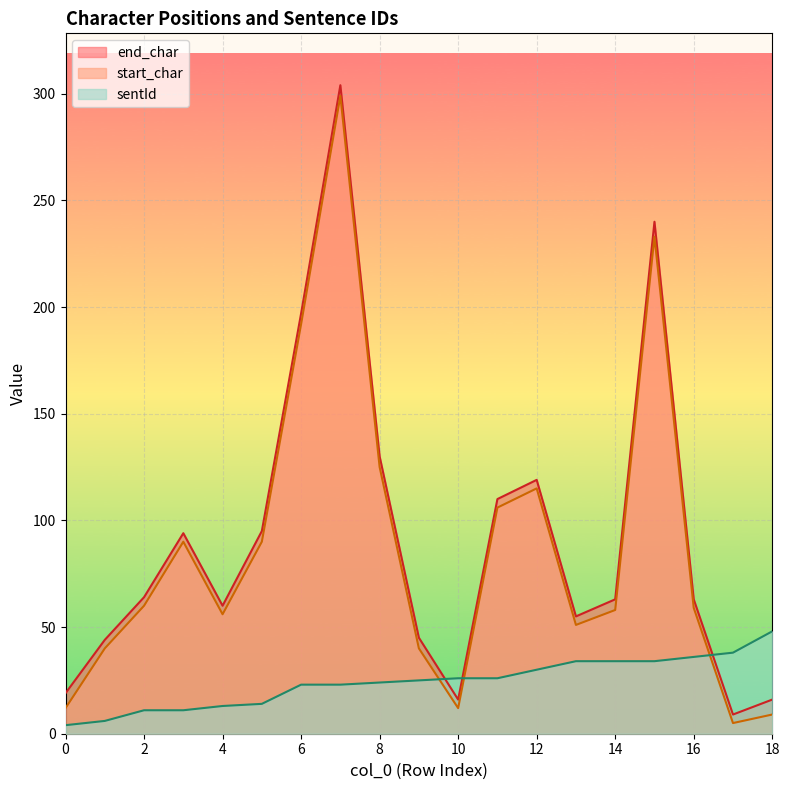

What is the smallest value displayed?

4